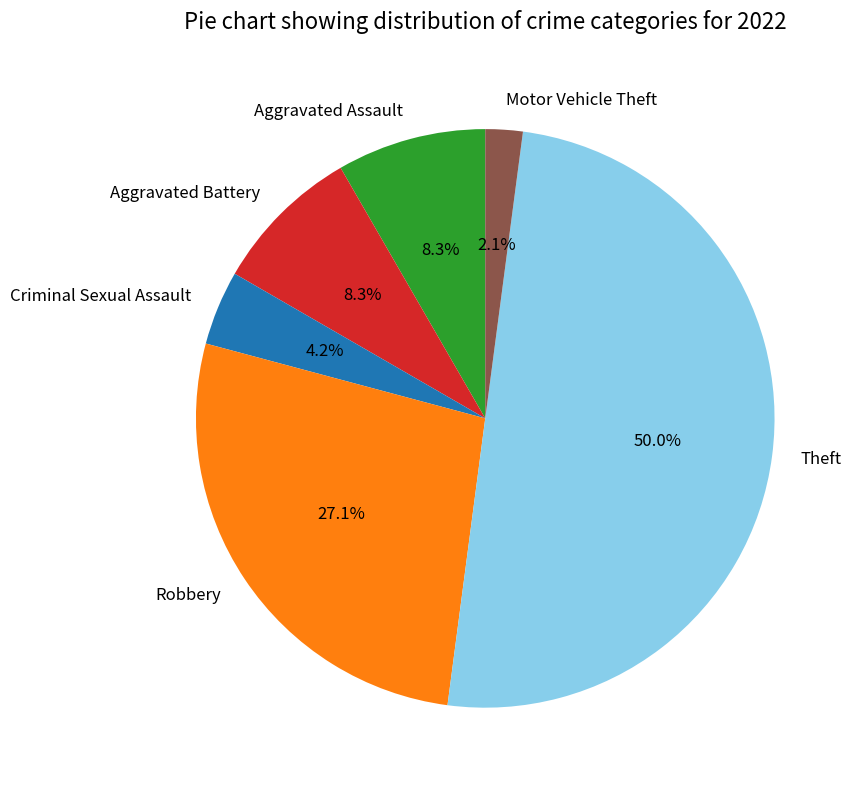

Which has a higher value, Aggravated Assault or Theft?

Theft